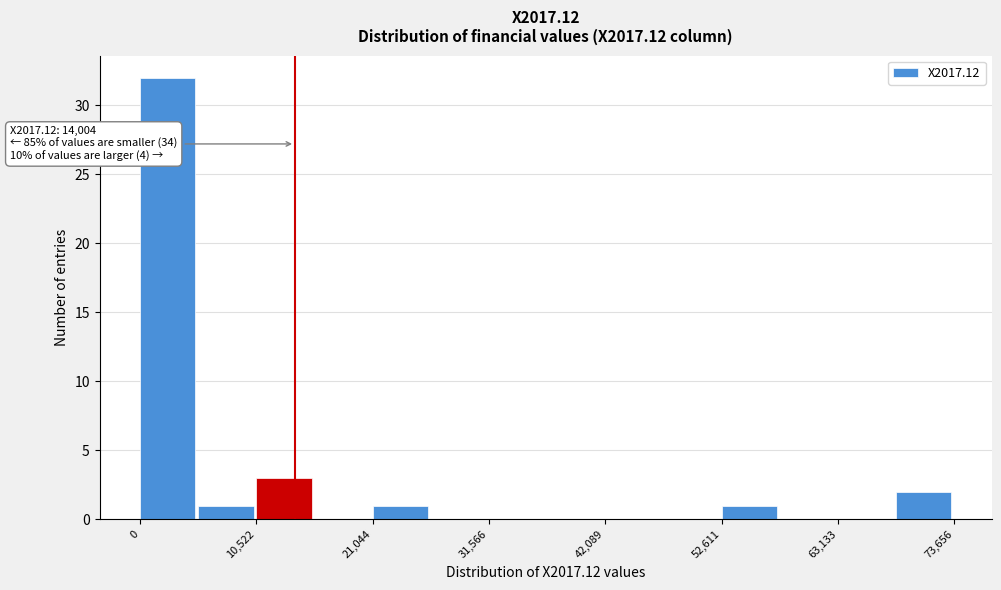

Around what value on the x-axis is the tallest bar? Give the approximate position of its centre, as read against the axis.

2000